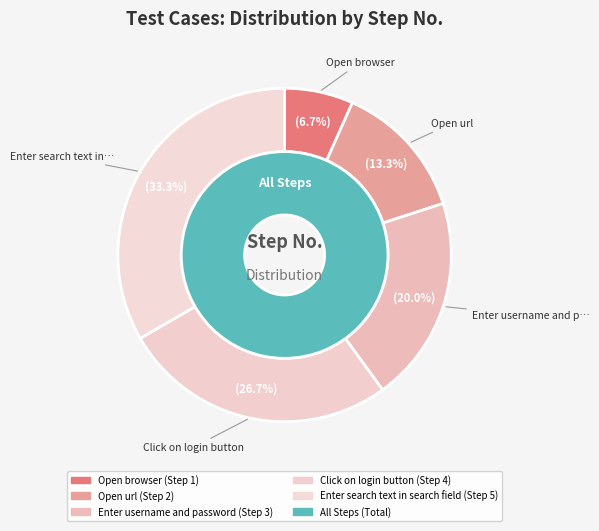

To the nearest percent, what percentage of the pie is Open browser?

7%